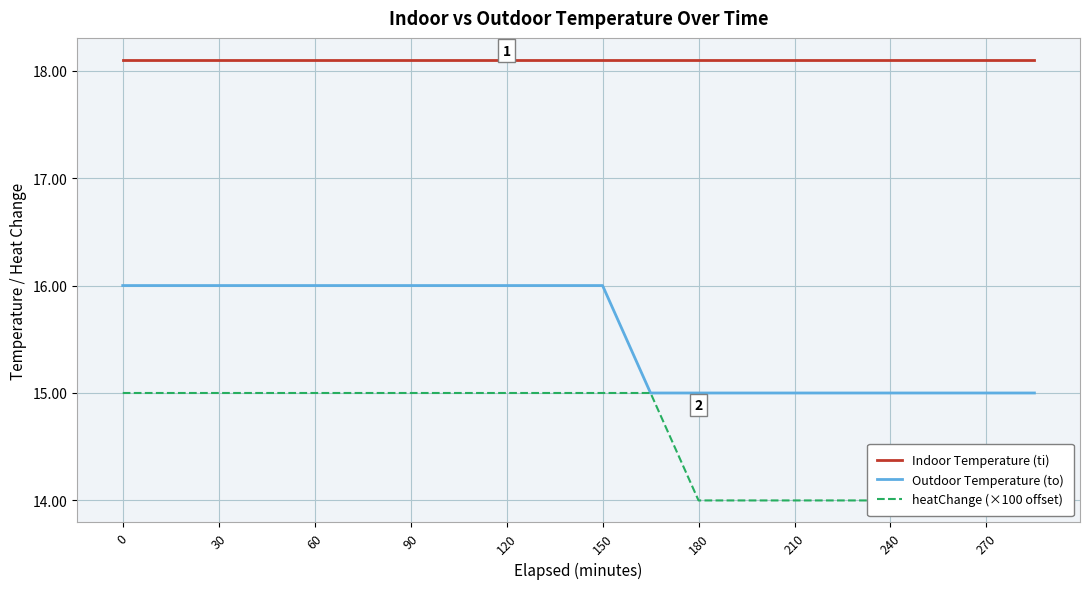

At how many categories does at least one series exceed 16?

20